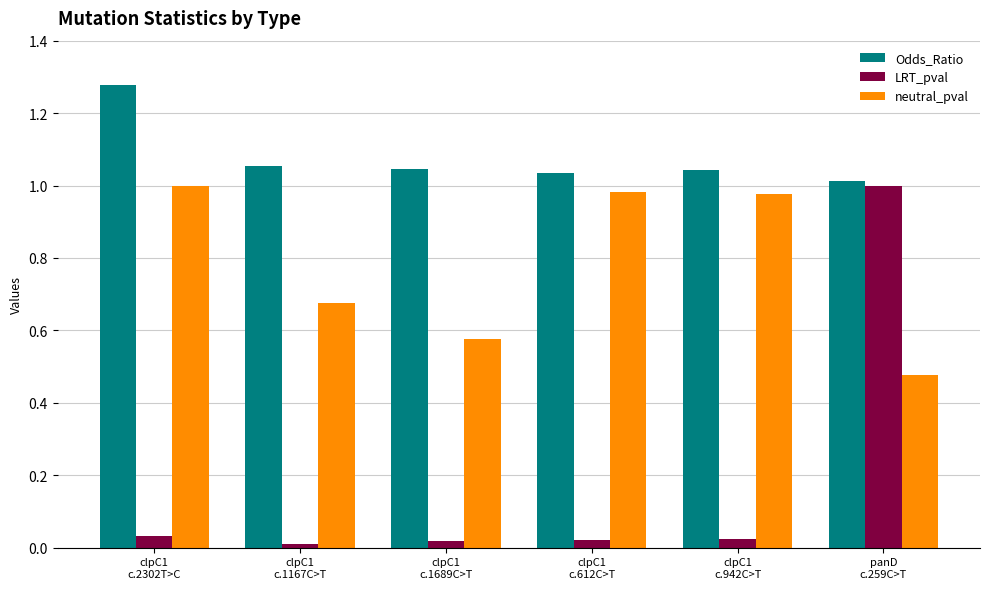

Which category has the highest value in the neutral_pval series?

clpC1
c.2302T>C